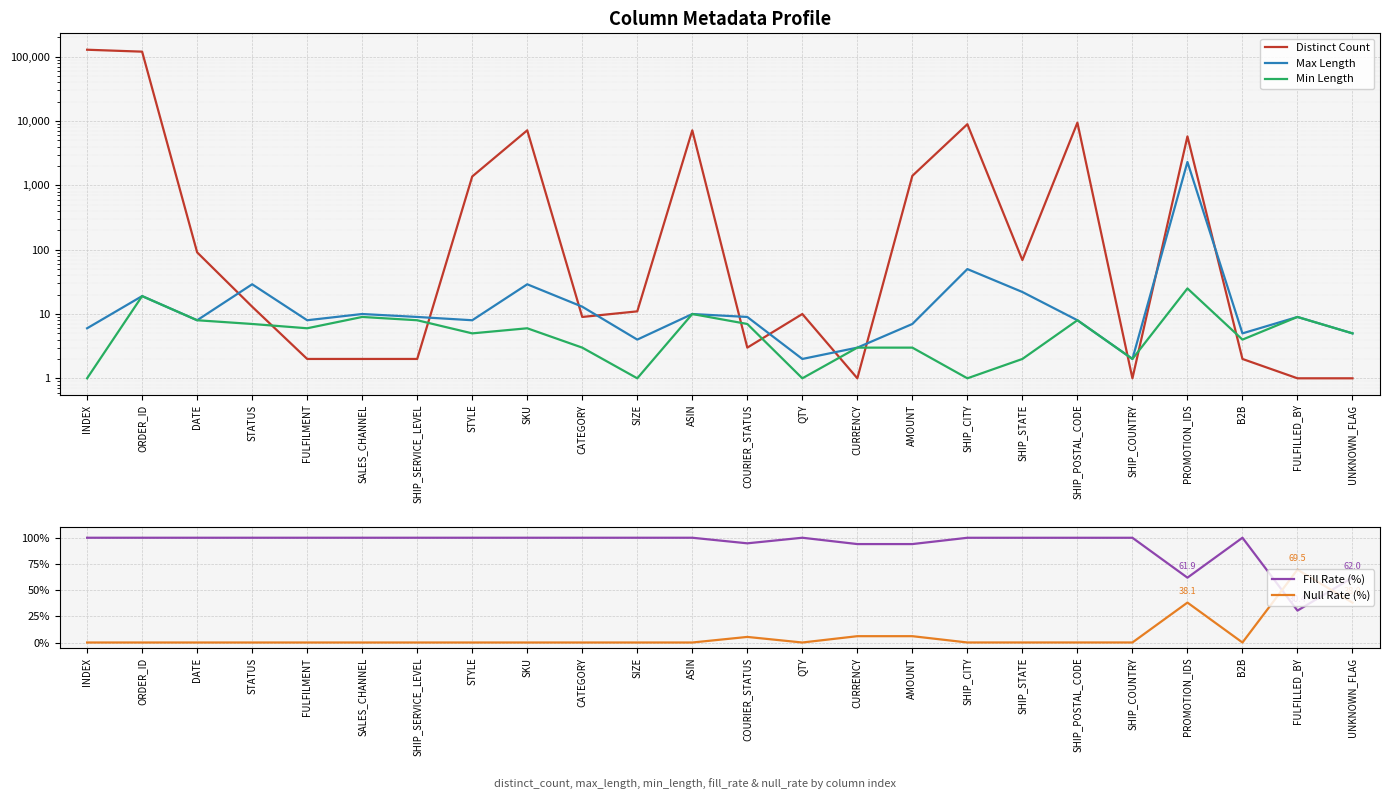

How many lines are shown in the chart?

5